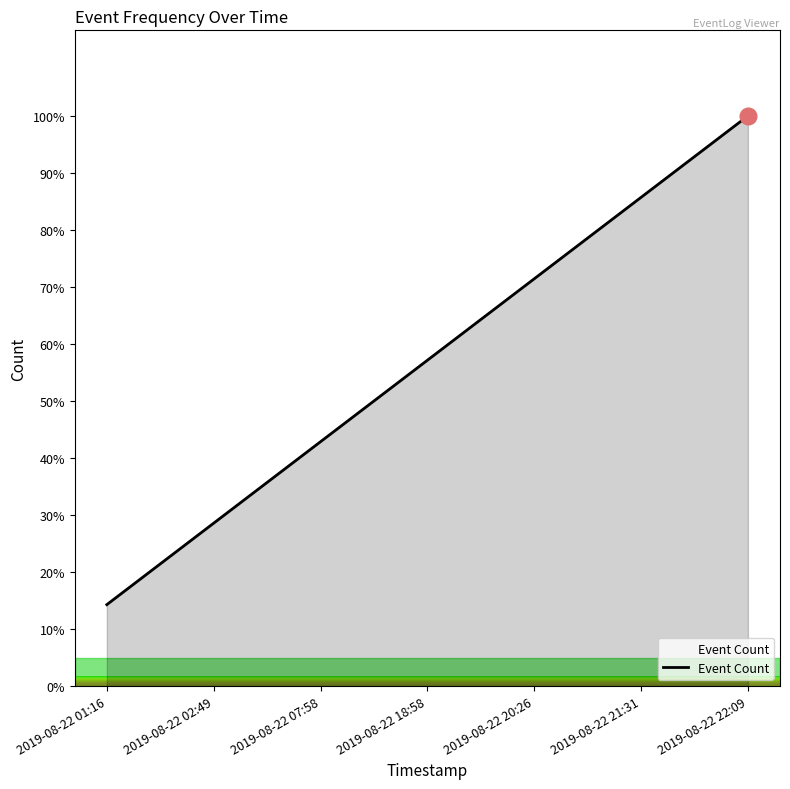

Reading left to right, transcribe all the data shown in this chart.

14.3	28.6	42.9	57.1	71.4	85.7	100.0